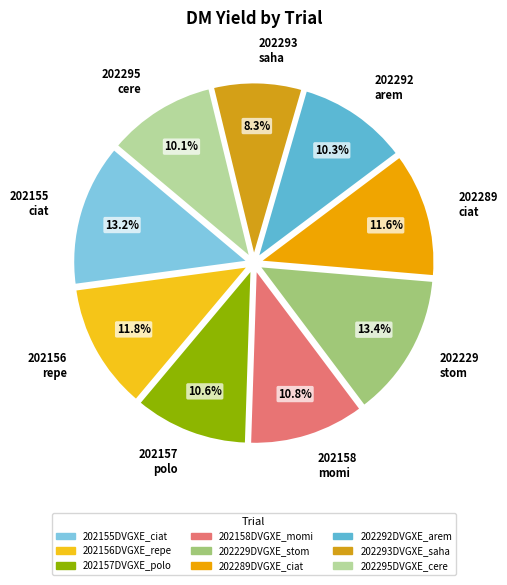

How much of the chart is everything except 202295 cere?

89.9%